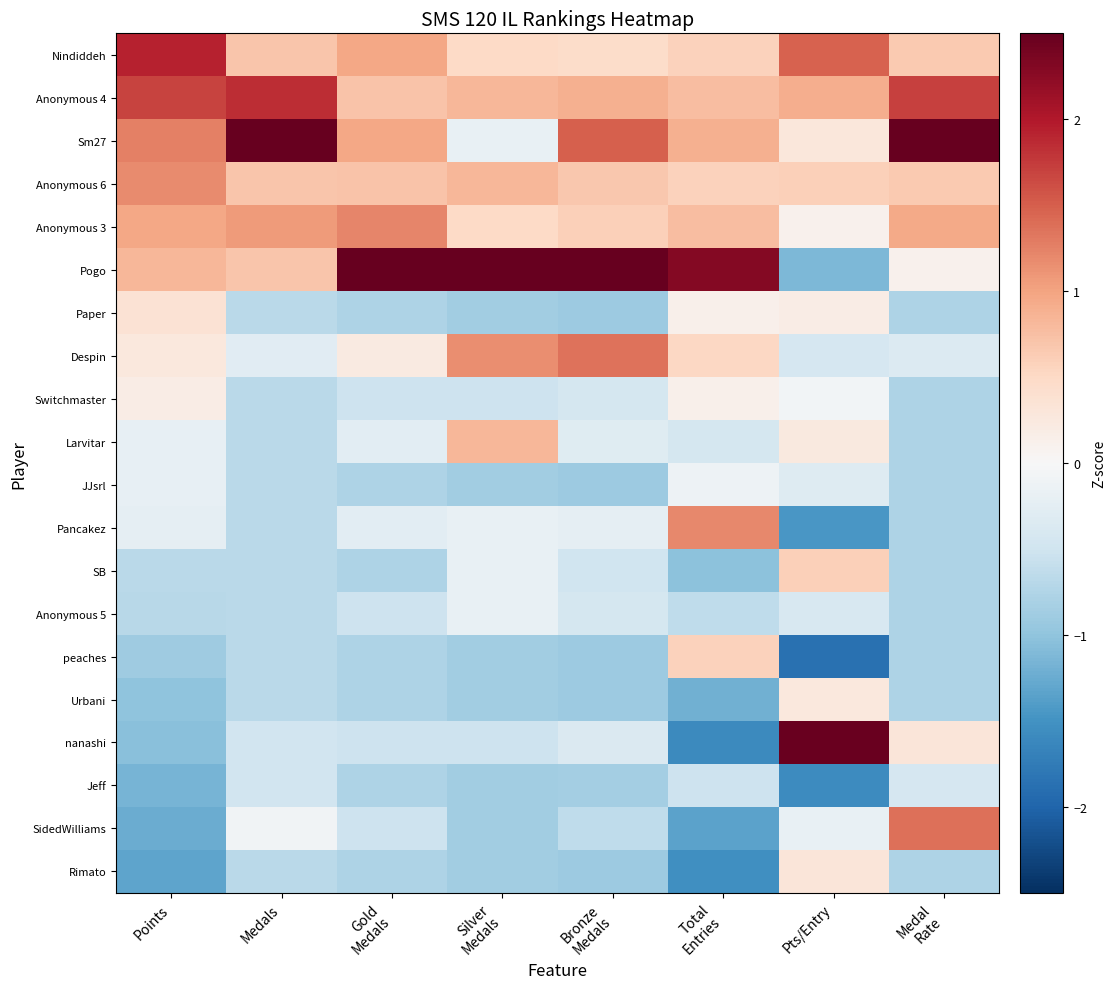

How many distinct data groups are displayed?

20